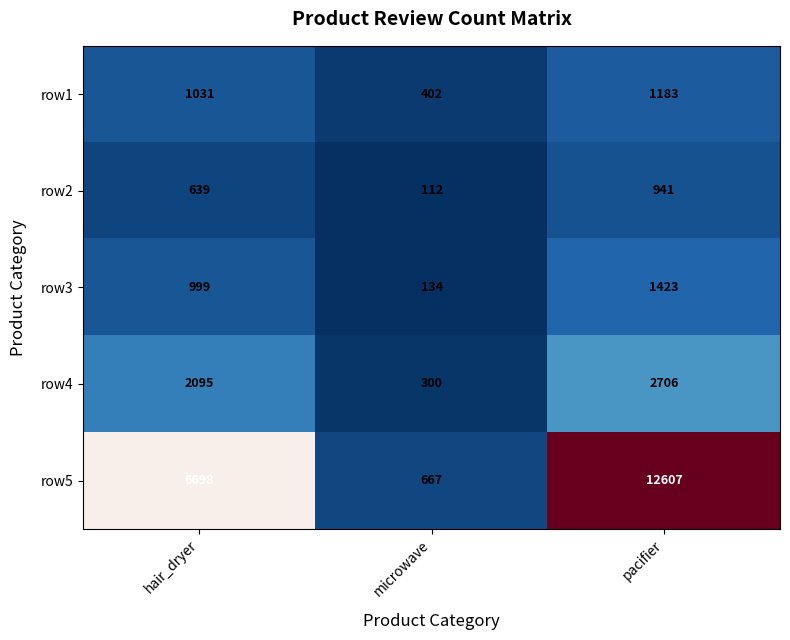

At how many categories does at least one series exceed 9228?

1